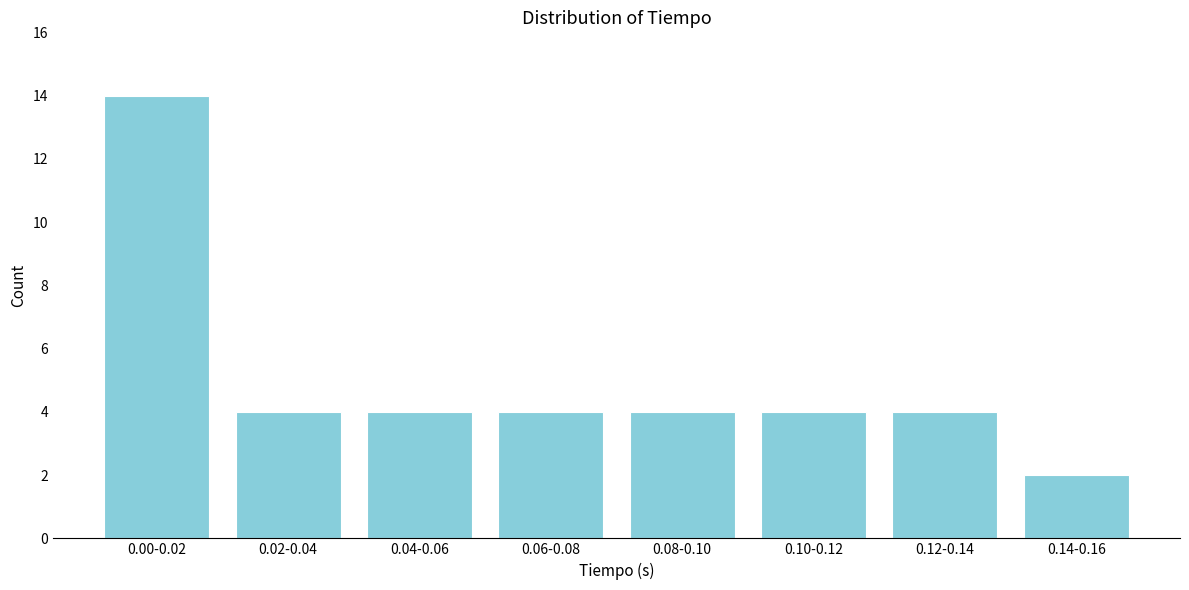

Reading right to left, list all the values displayed in this chart.

2	4	4	4	4	4	4	14